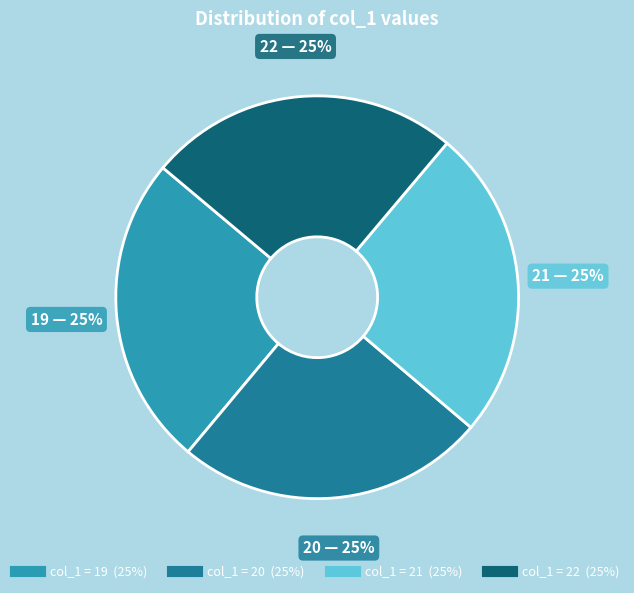

Does any single category account for the majority?

No